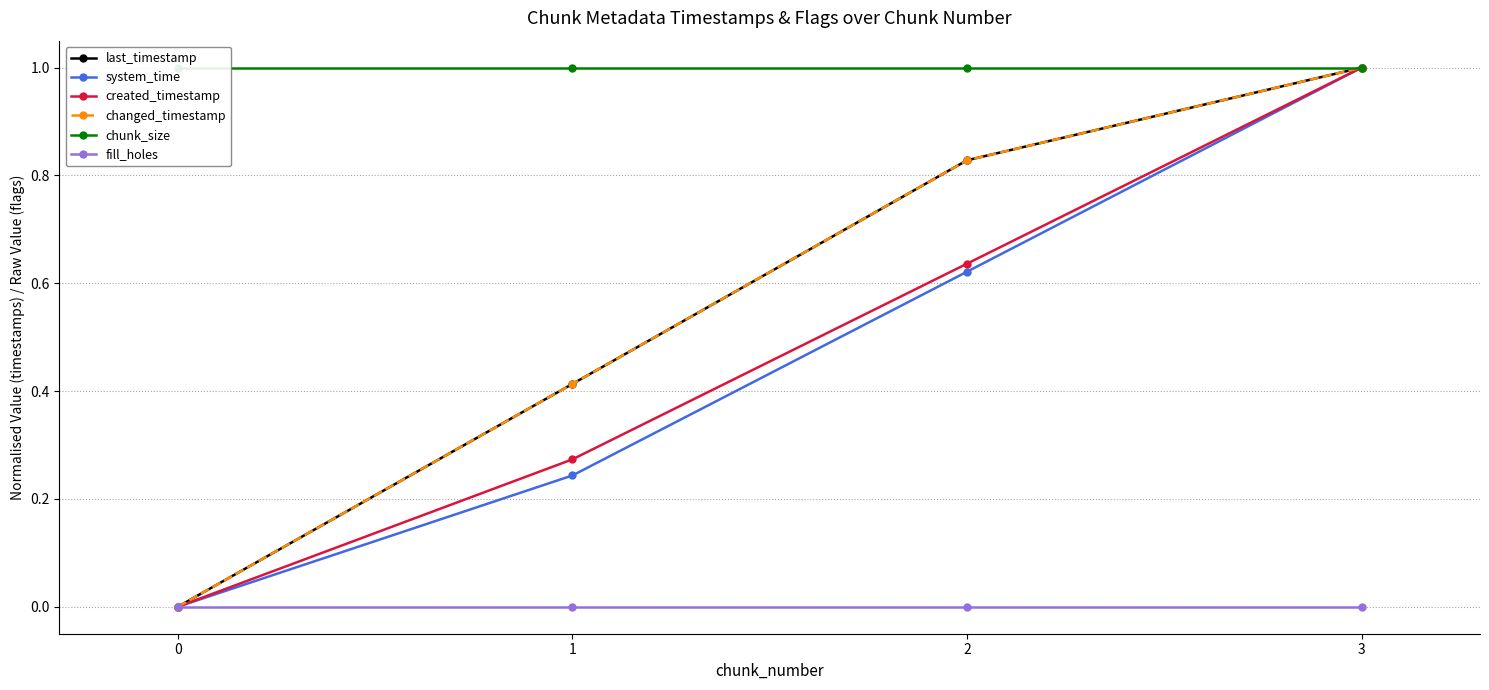

What are all the series names shown in the legend?

last_timestamp, system_time, created_timestamp, changed_timestamp, chunk_size, fill_holes